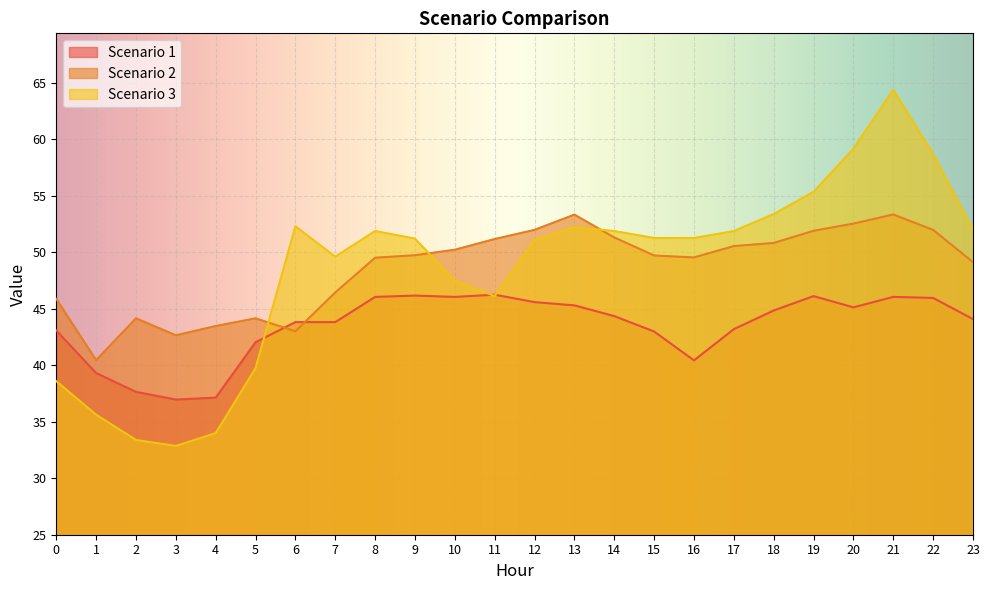

Which series has the largest total across all categories?

Scenario 2